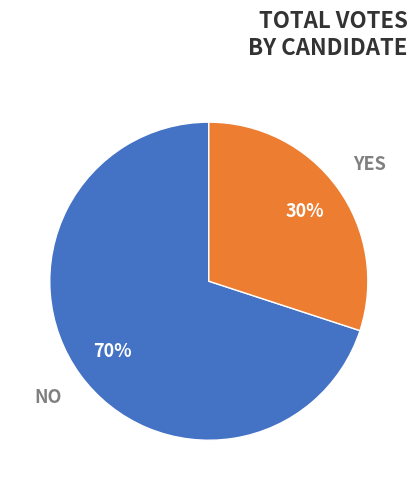

Does any single category account for the majority?

Yes